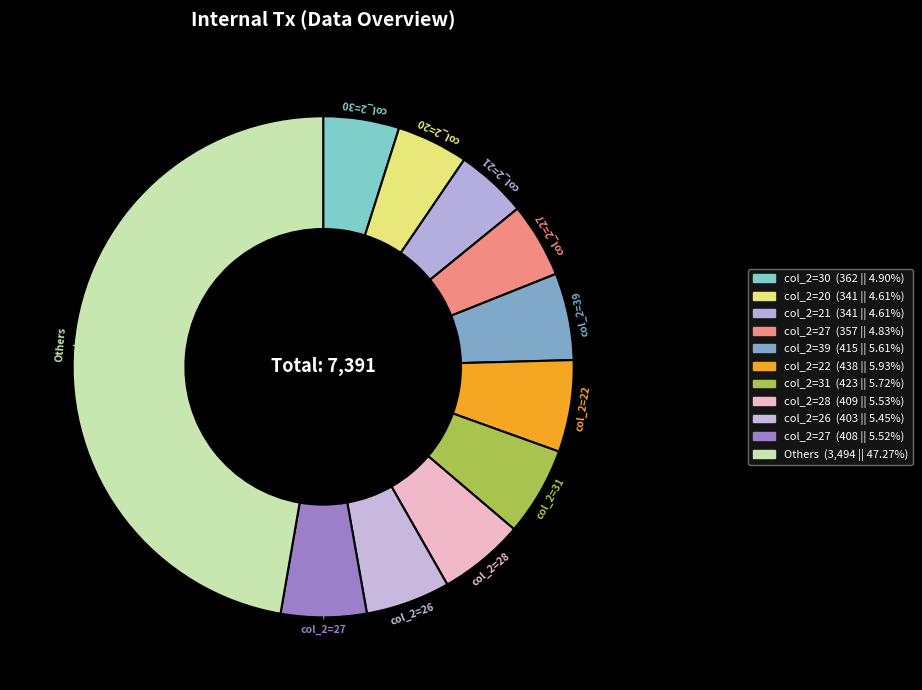

How many slices are in this pie chart?

11